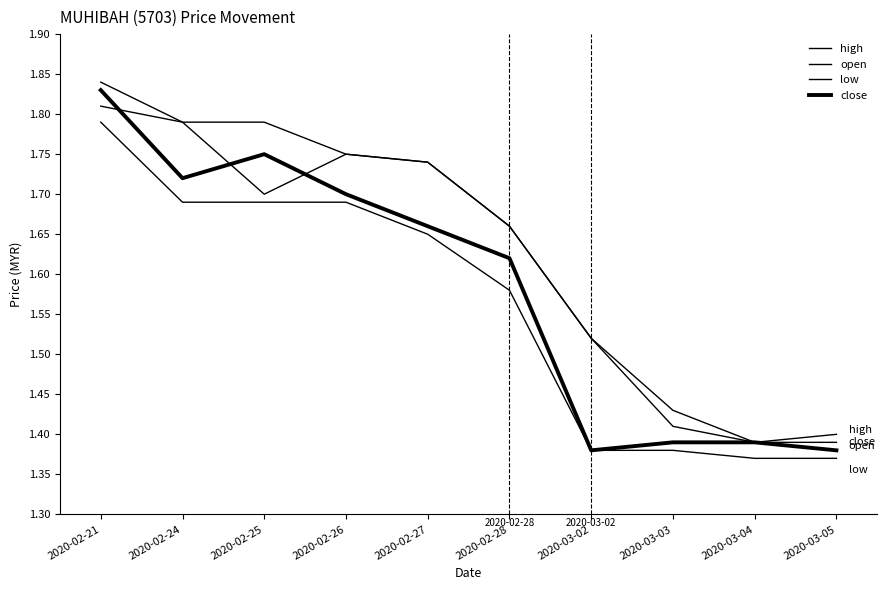

How many categories are shown in the chart?

10